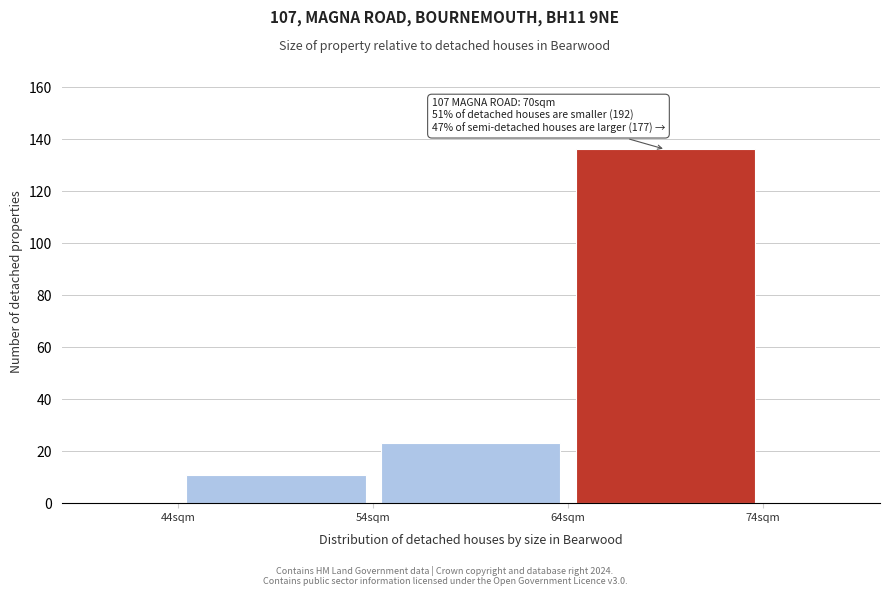

Which range on the x-axis has the tallest bar?

64 to 74